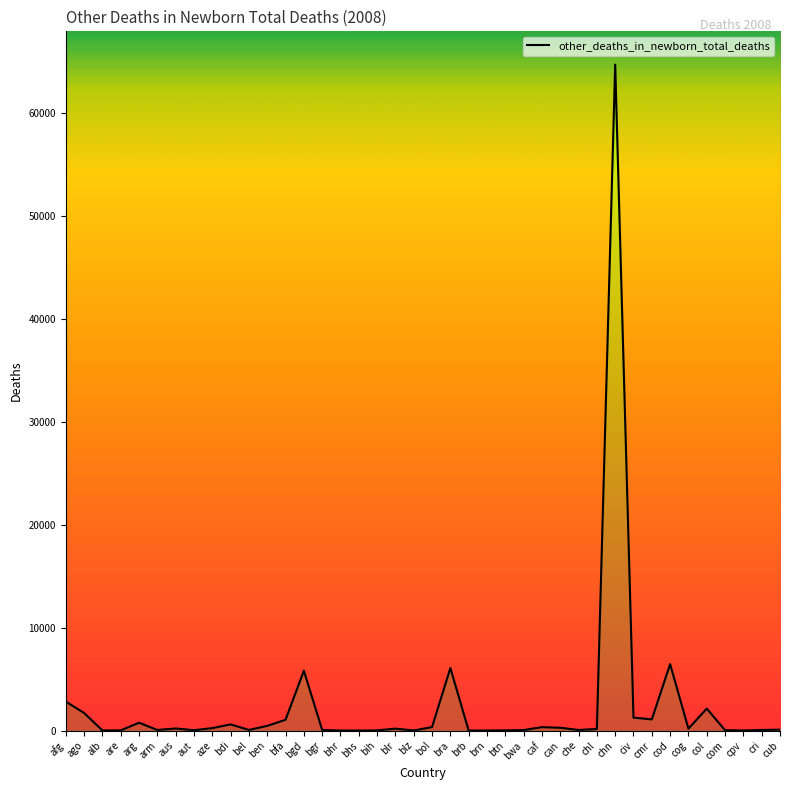

What is the change in value from bel to com?

-24